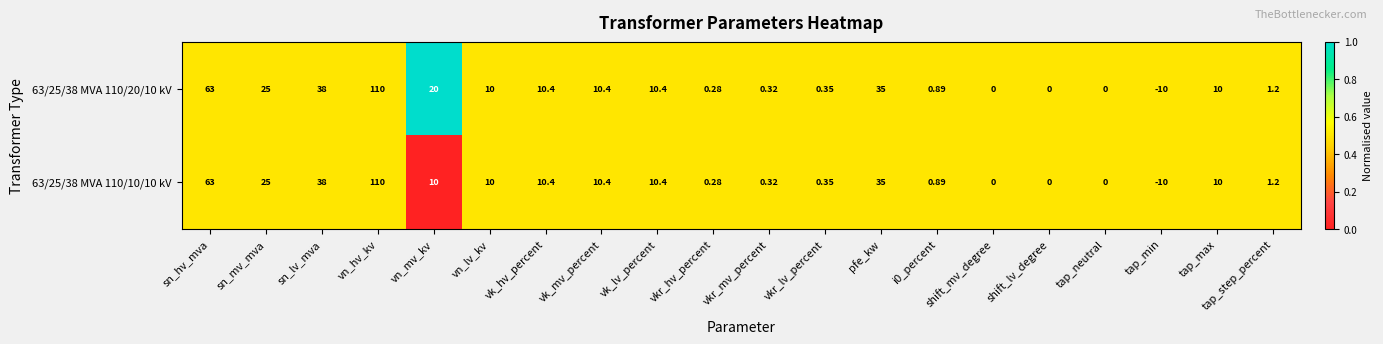

Which label corresponds to the smallest value in the chart?

tap_min